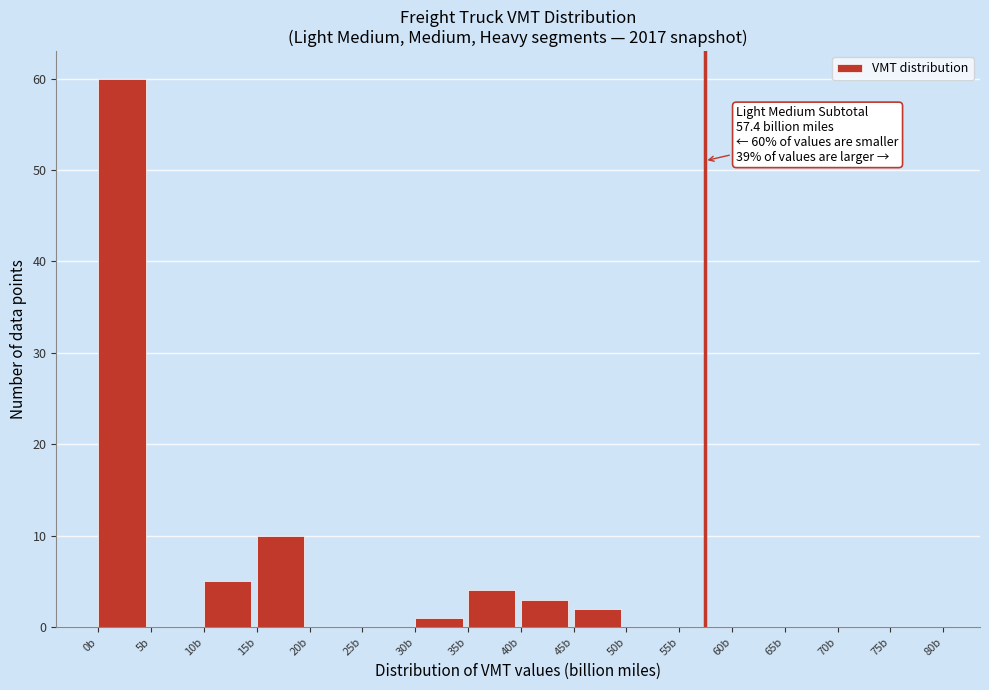

Over which range of the x-axis is the bar tallest?

0 to 5